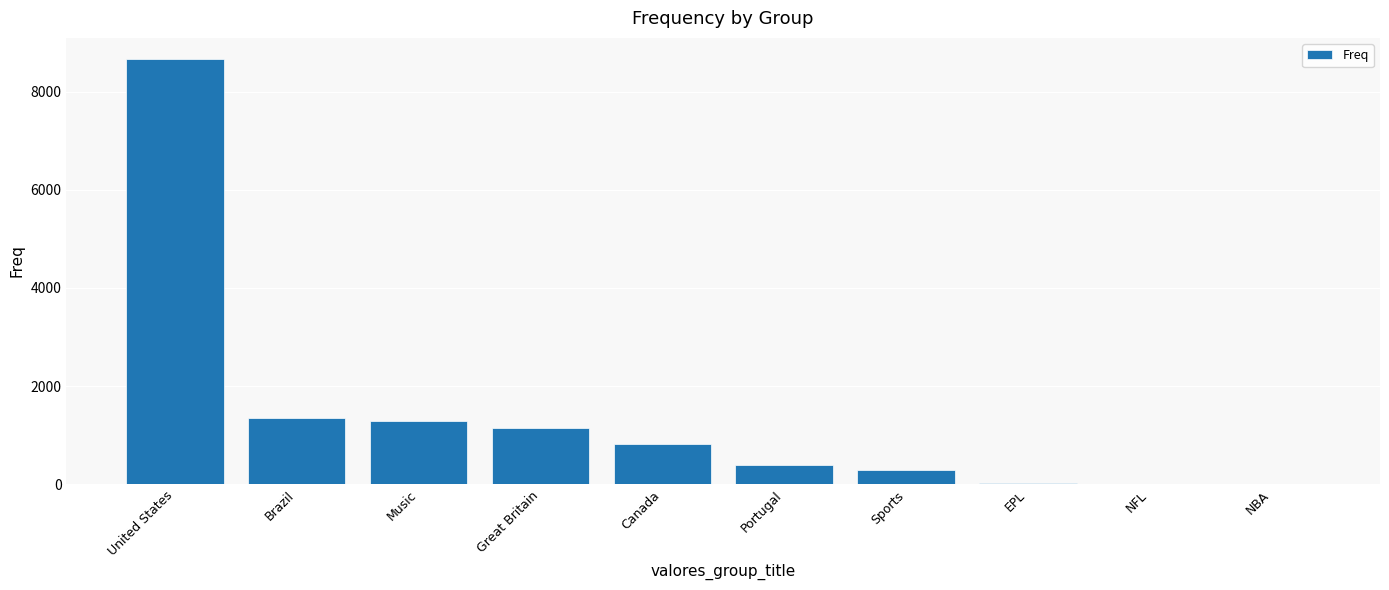

Which has a higher value, Brazil or Great Britain?

Brazil